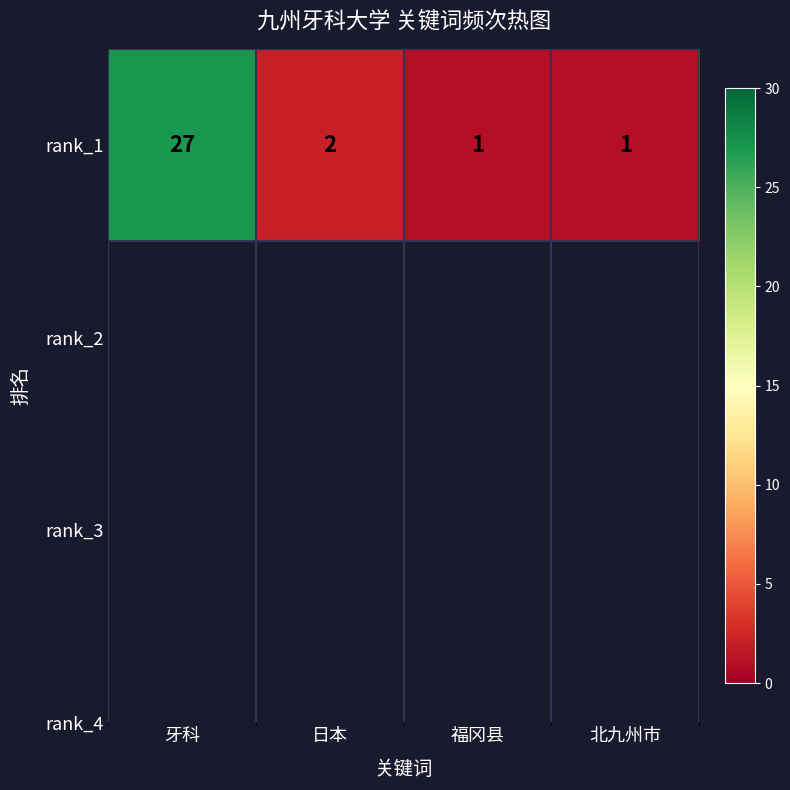

Rank the categories by value from highest to lowest.

牙科, 日本, 福冈县, 北九州市